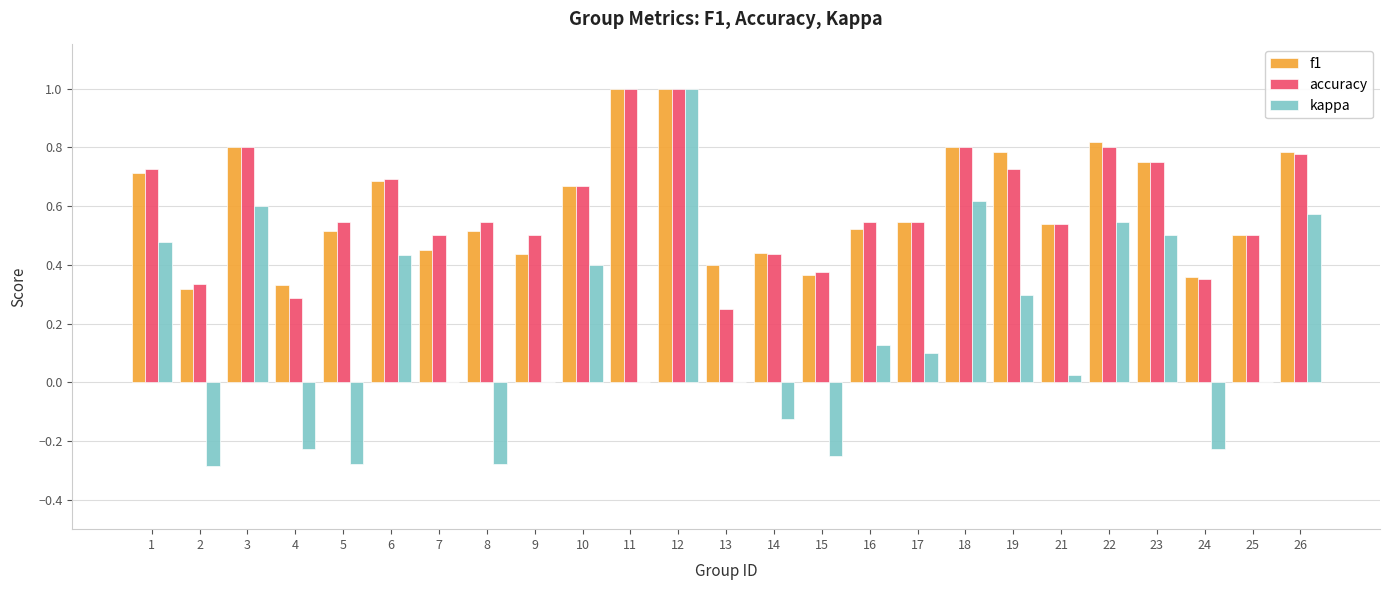

Count the accuracy values in the range 0 to 1.

25